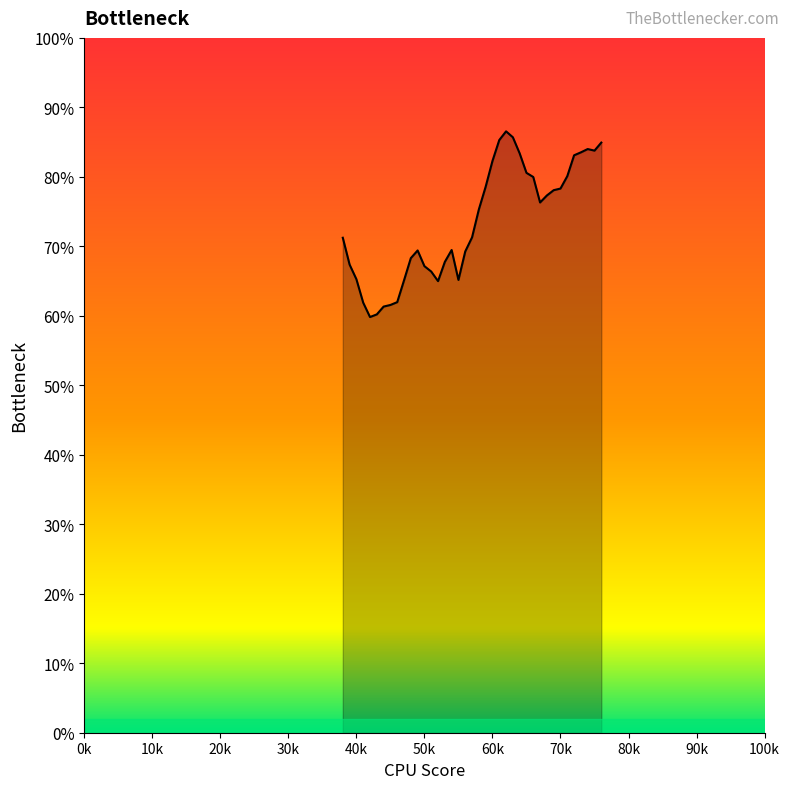

What is the greatest value displayed?

86.6